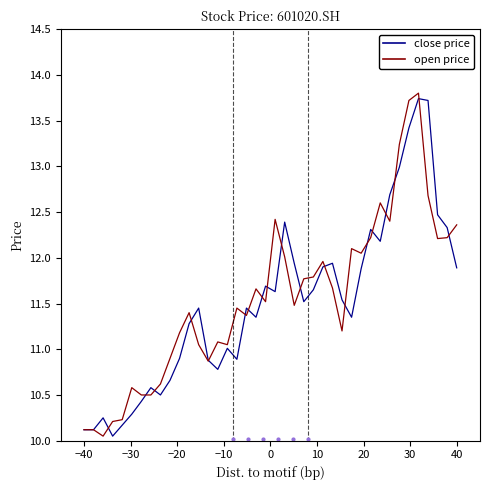

What is the maximum value shown in the chart?

13.8